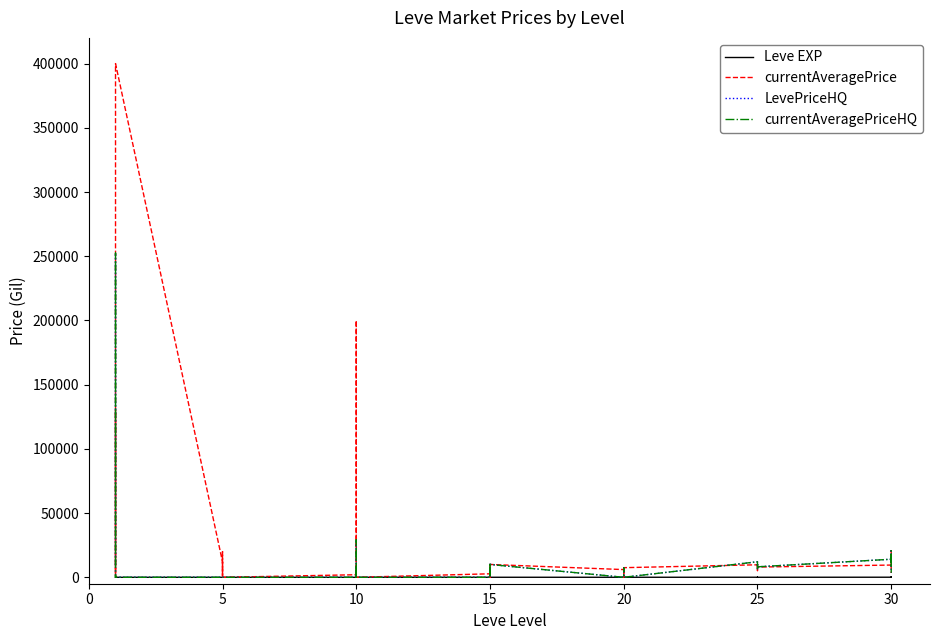

What is the difference between the maximum and minimum values in the LevePriceHQ series?

252500